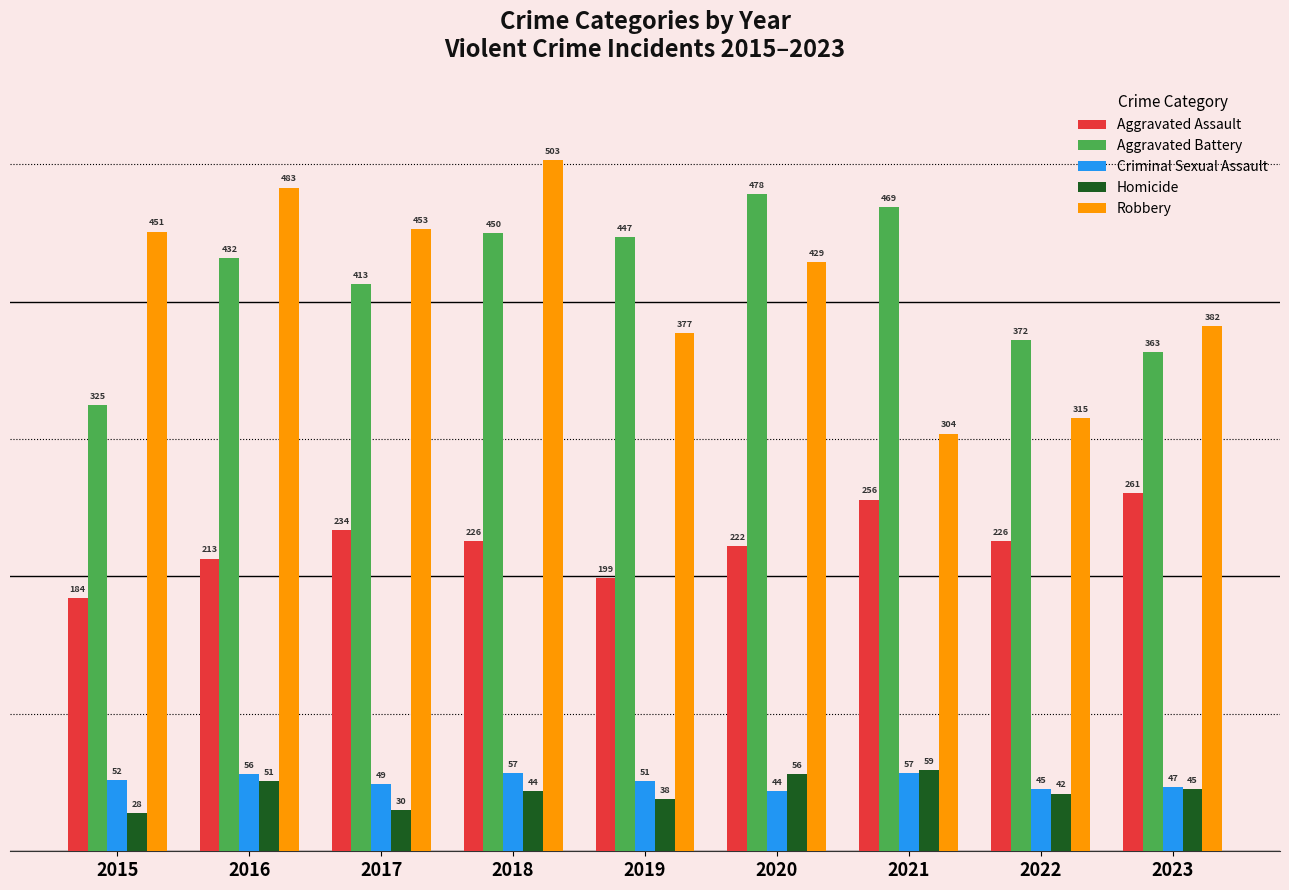

What is the value of the Aggravated Assault bar at the 6th from the left?

222